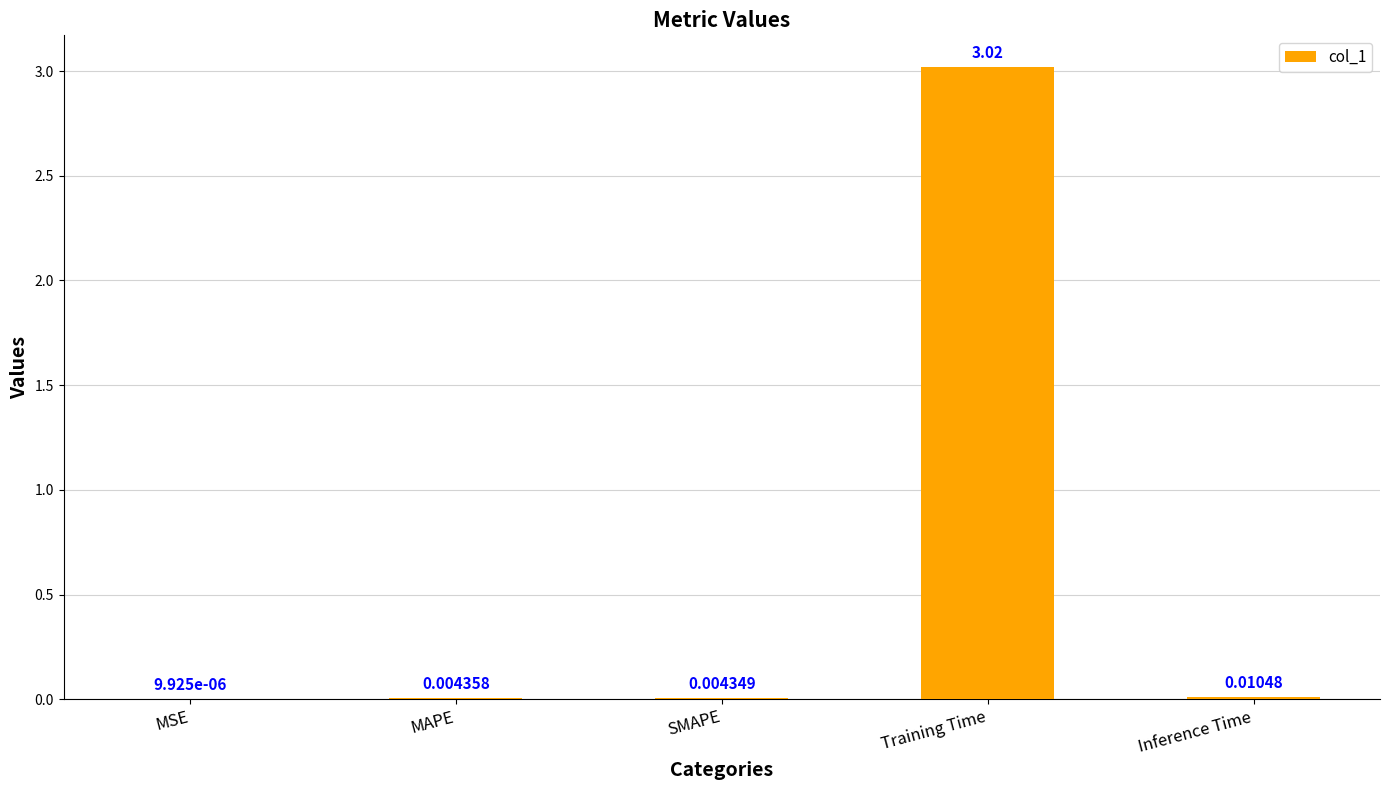

Which has a higher value, MAPE or SMAPE?

MAPE